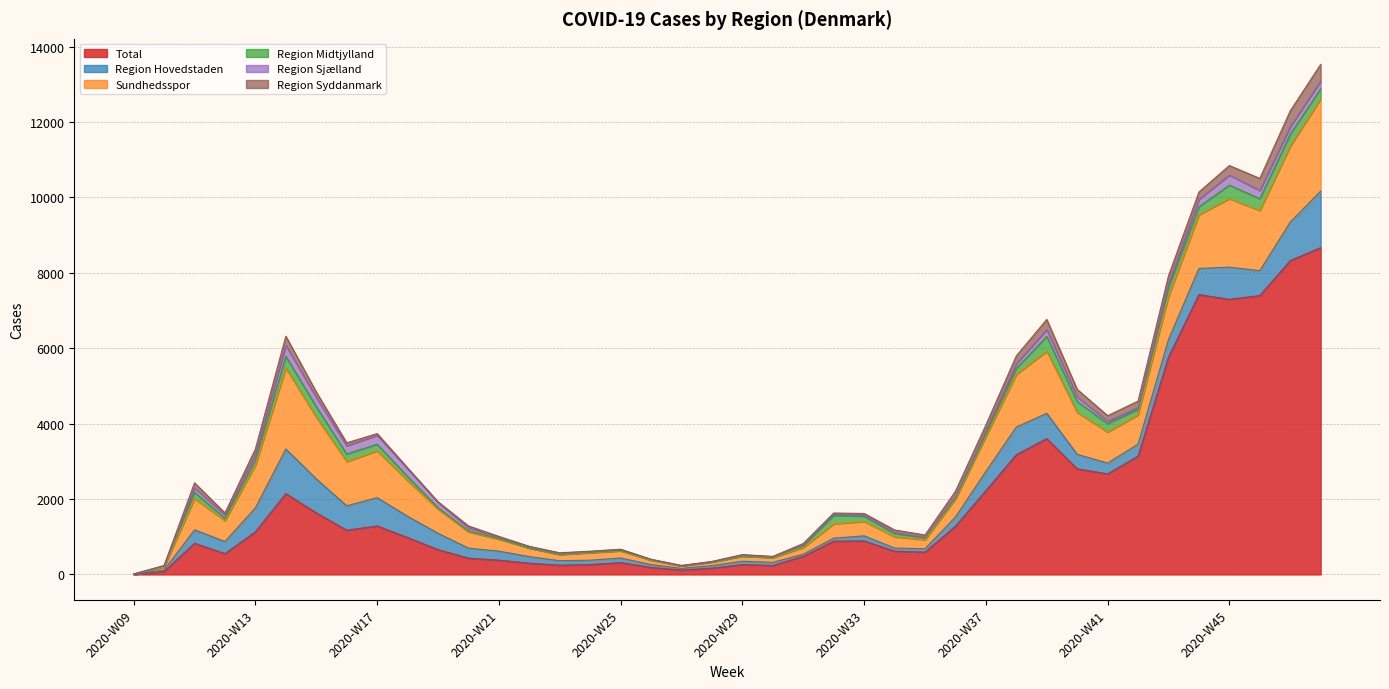

At which label does Region Syddanmark reach its minimum?

2020-W09